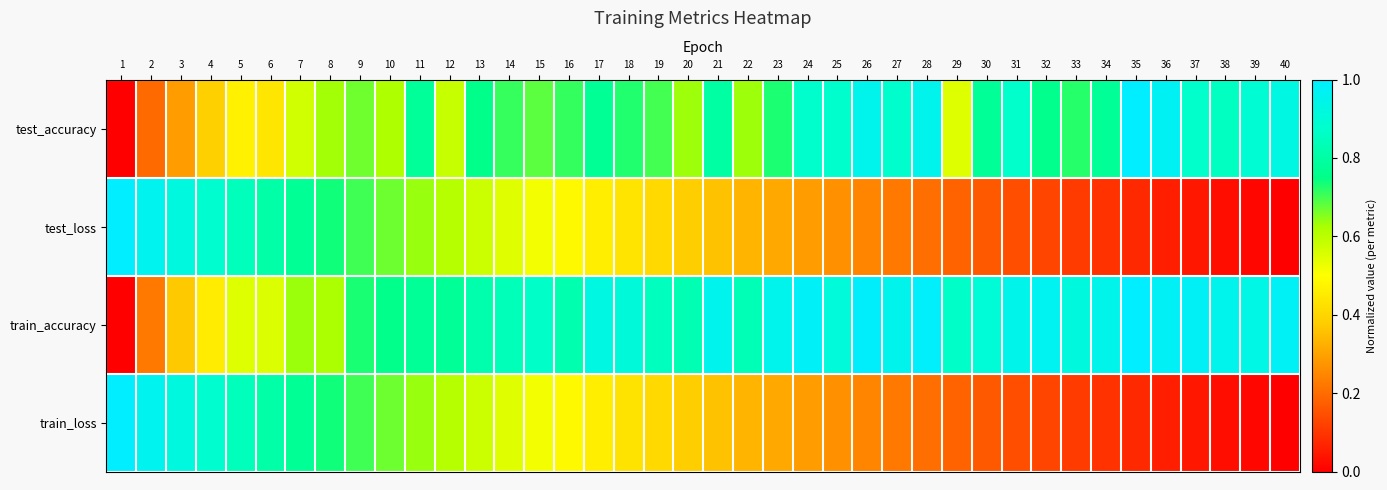

At which category is the sum across all series the highest?

11